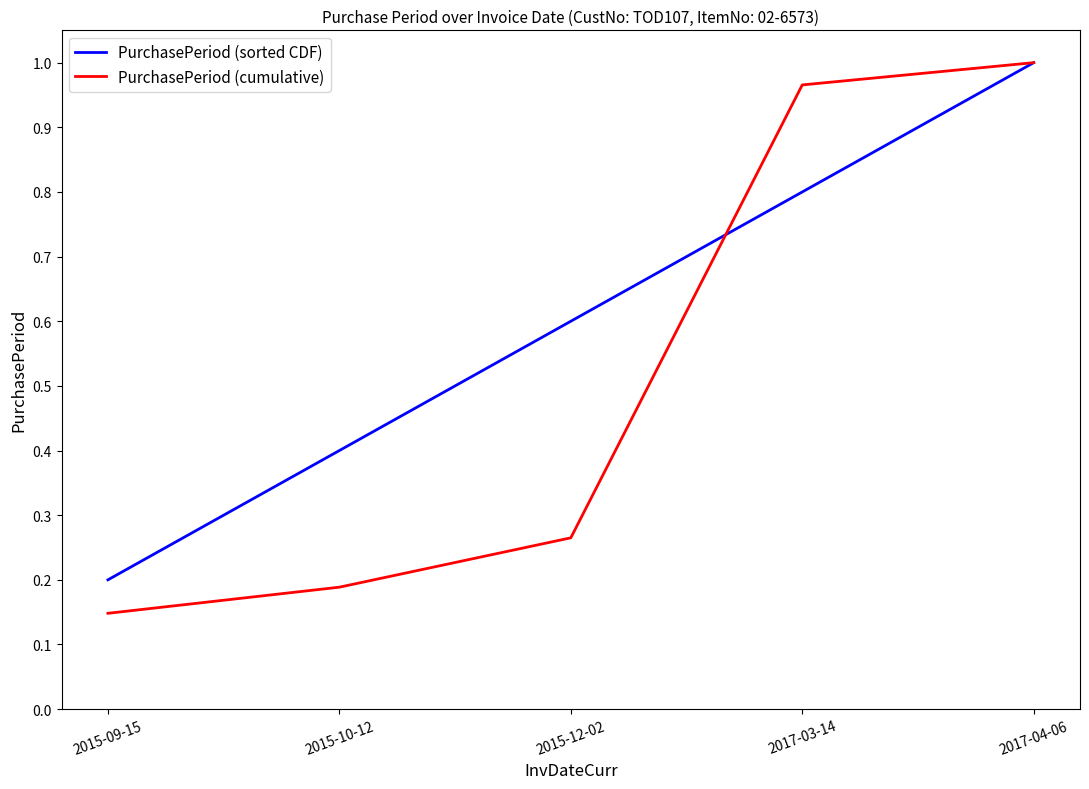

Which series has the largest total across all categories?

PurchasePeriod (sorted CDF)